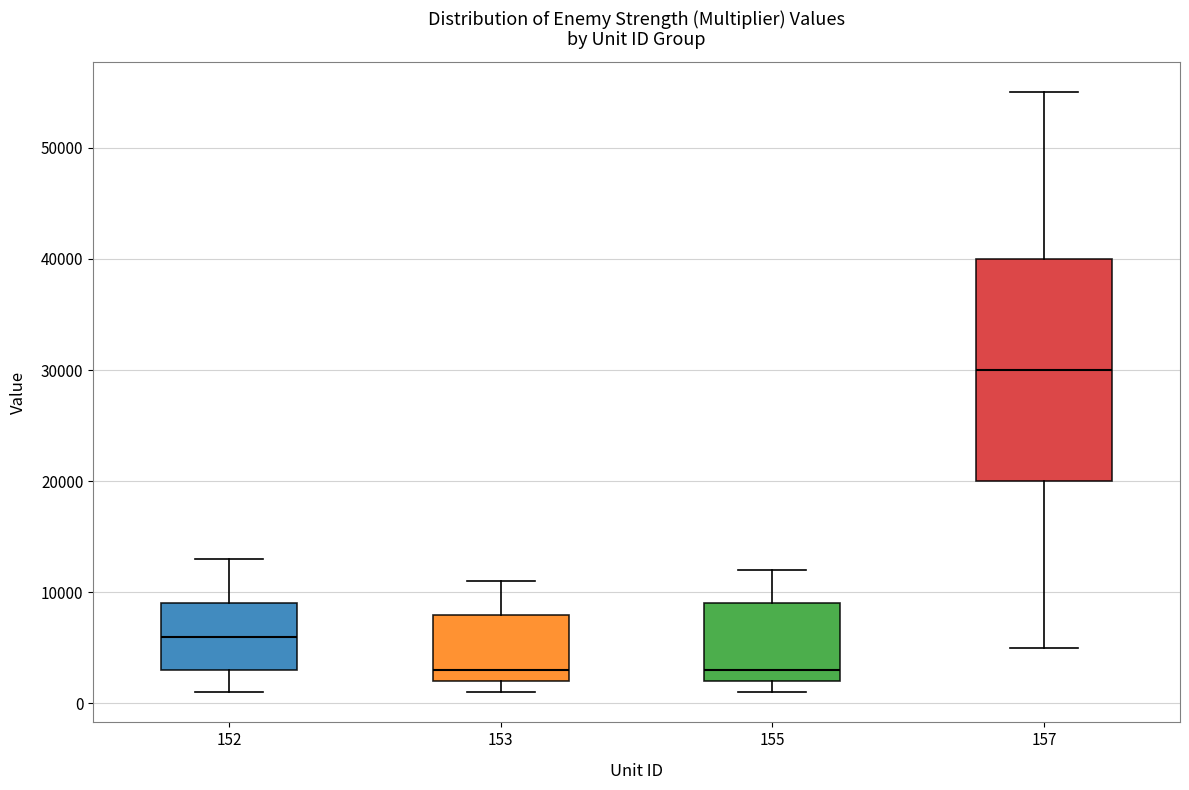

Where does the upper whisker of the box at x = 157 end on the y-axis? The values are not printed on the chart, so give them approximately, as read against the axis.

55000